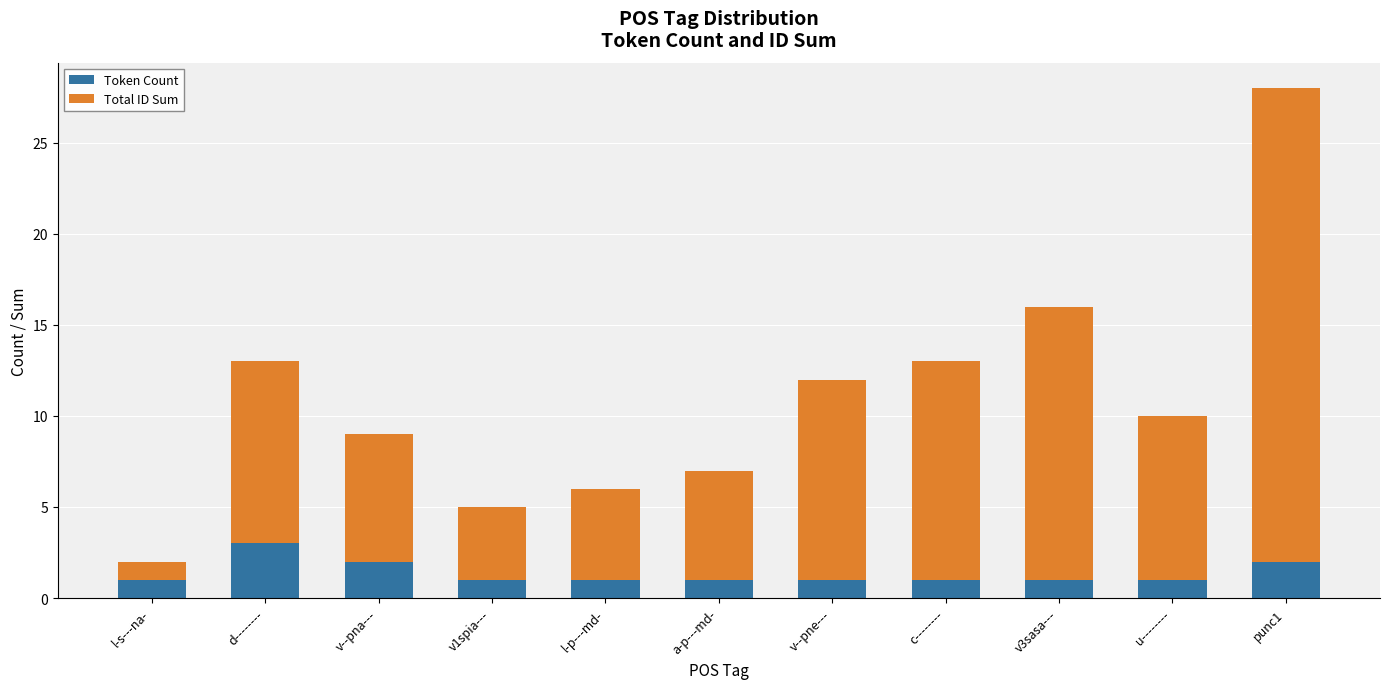

At which label does Token Count reach its peak?

d--------